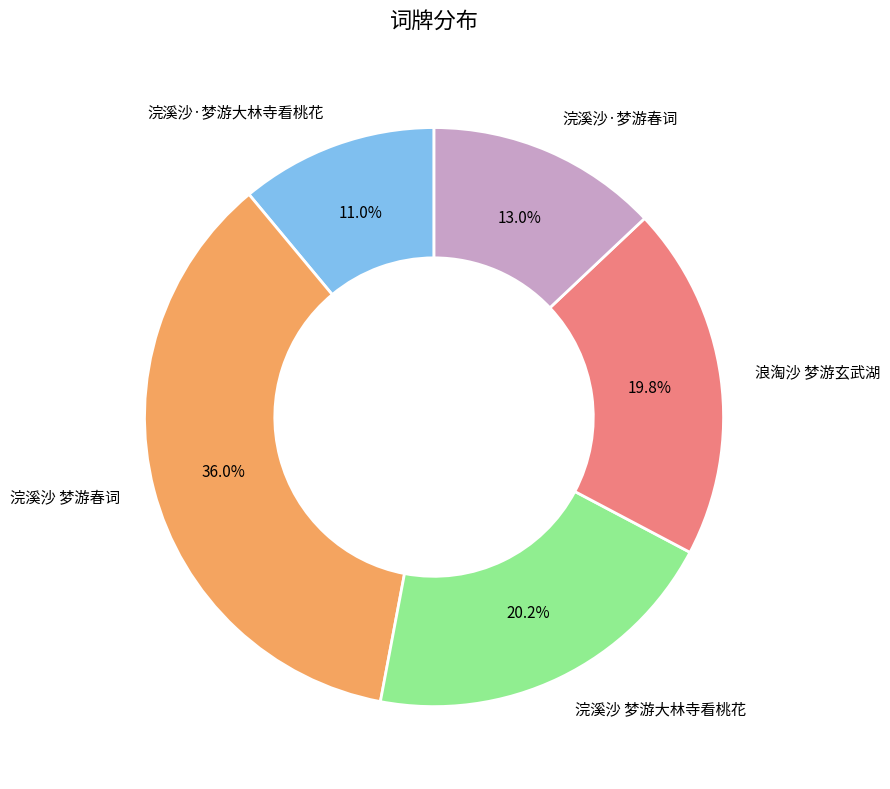

Which category has the smallest portion of the pie?

浣溪沙·梦游大林寺看桃花